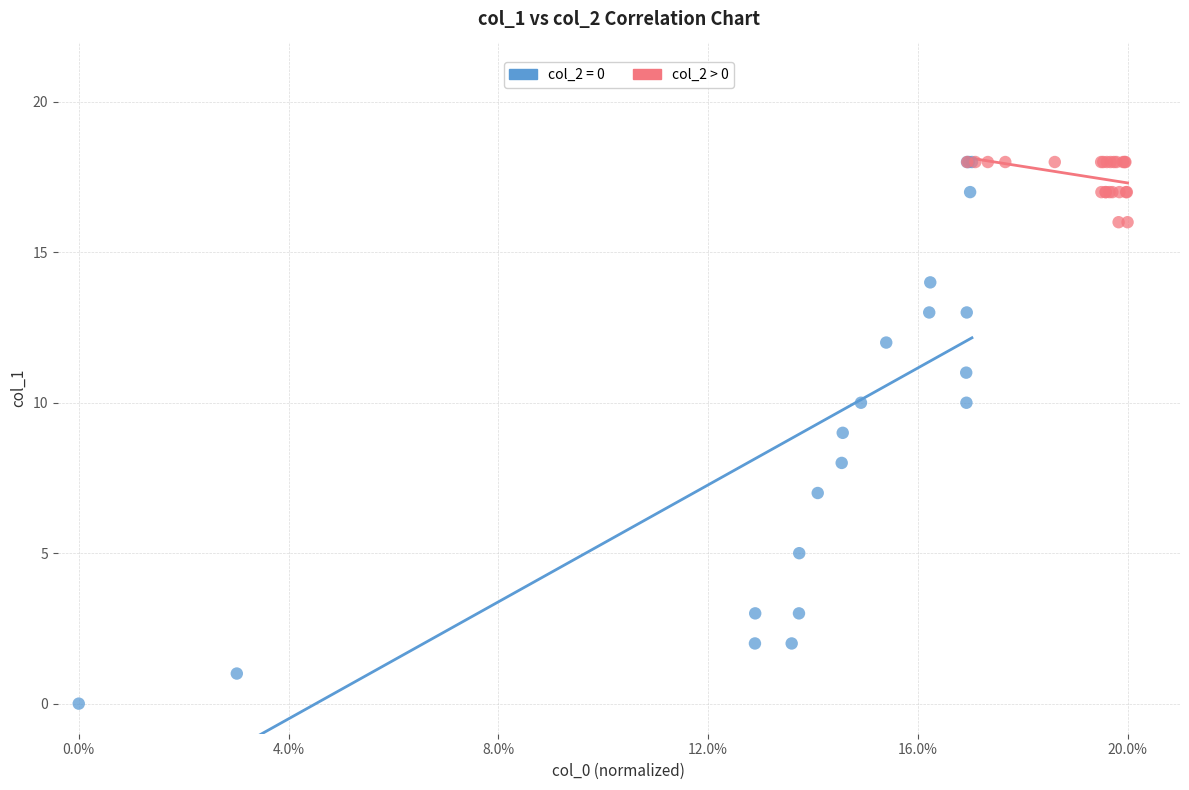

Which series contains the lowest Y value?

col_2 = 0